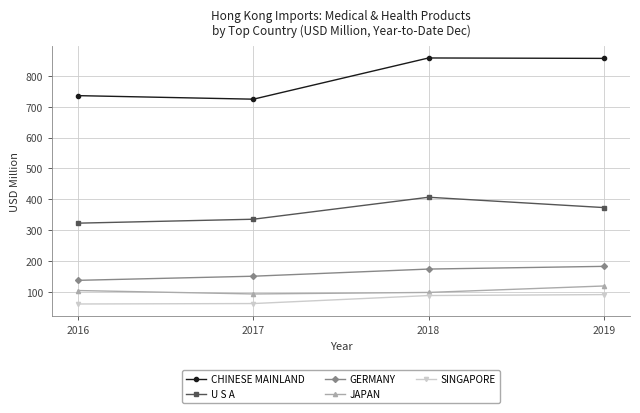

What is the smallest value displayed?

60.2